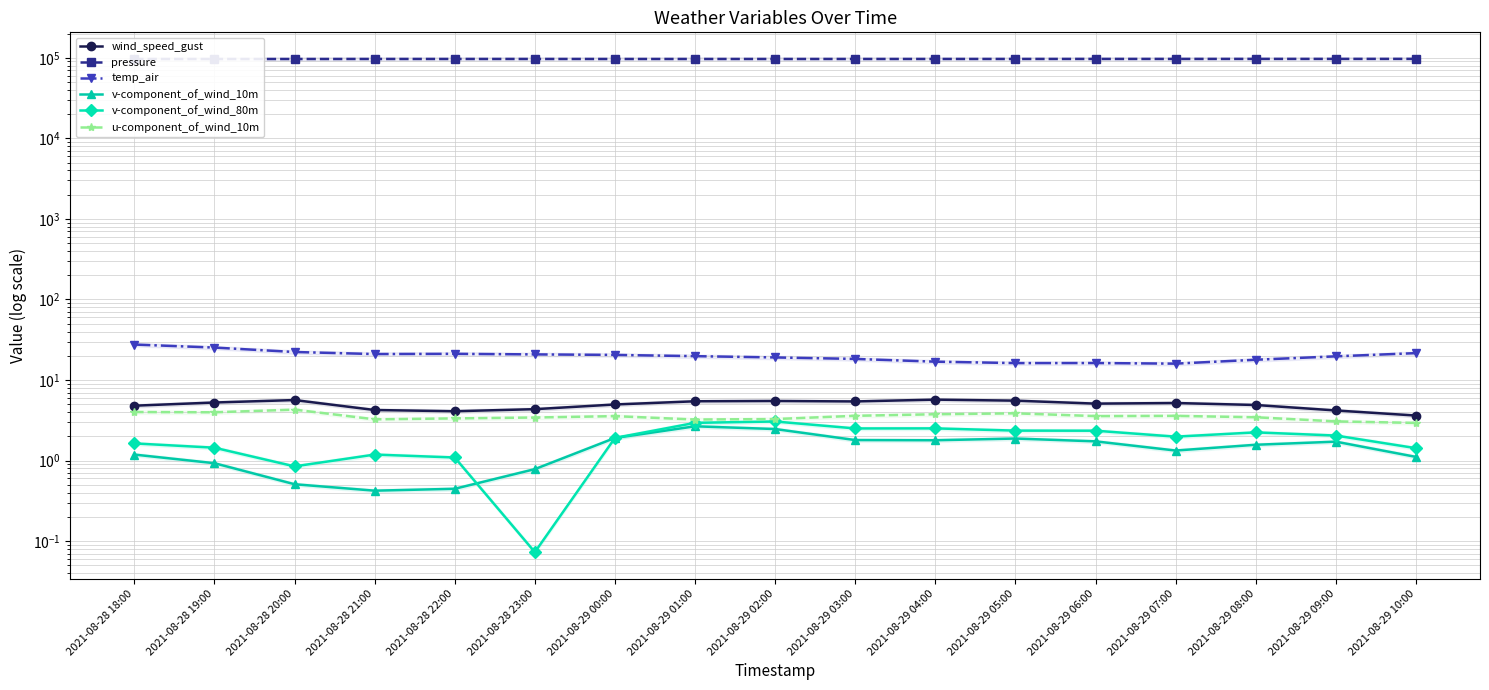

What is the label of the 3rd point from the right?

2021-08-29 08:00